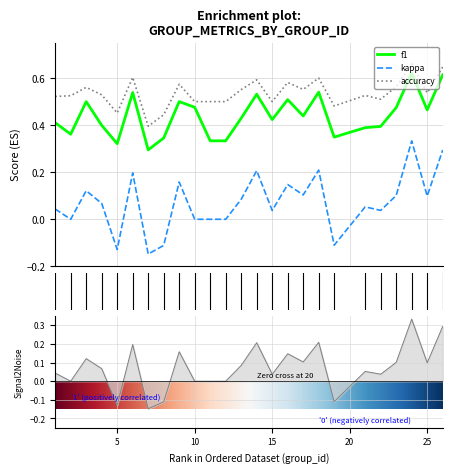

Which category has the highest value in the kappa series?

24